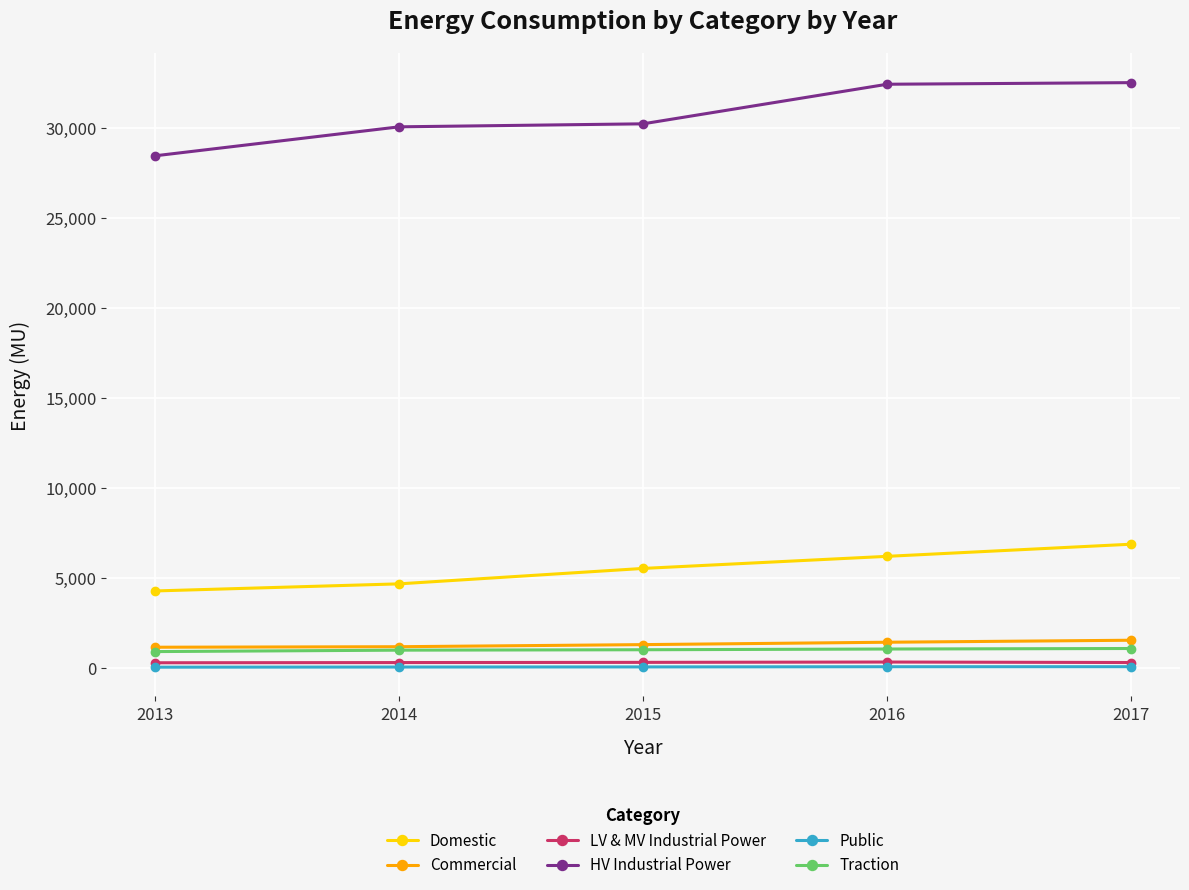

What is the minimum value shown in the chart?

65.0